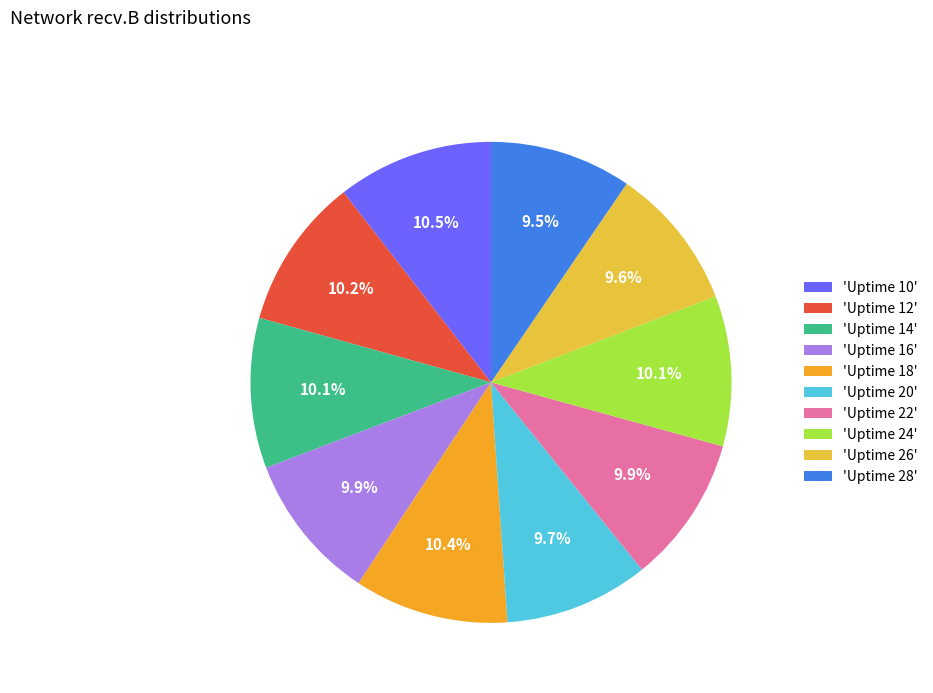

What percentage is NOT represented by 'Uptime 18'?

89.6%